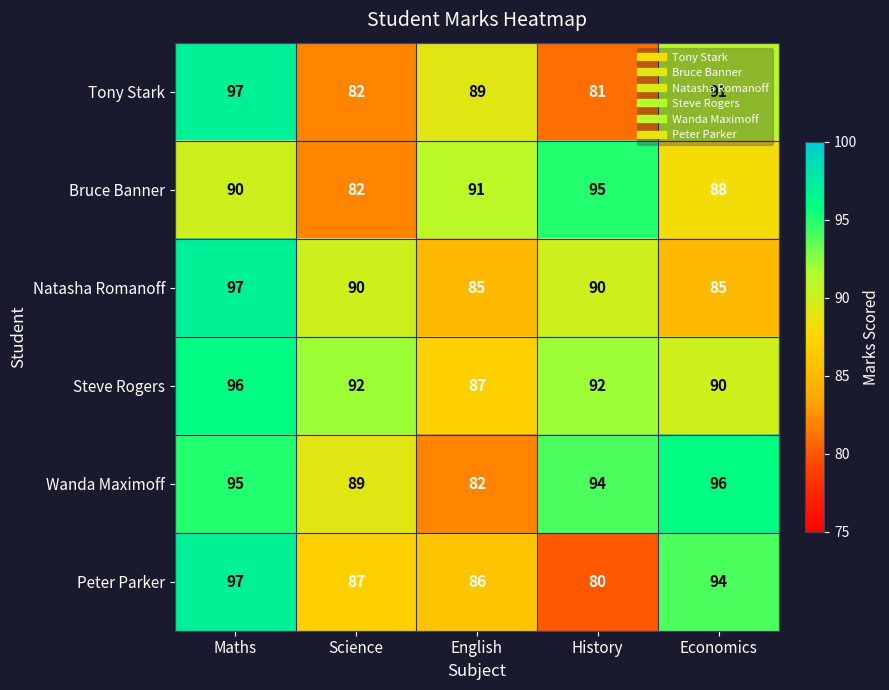

Read the Natasha Romanoff value at History, to the nearest 5.

90